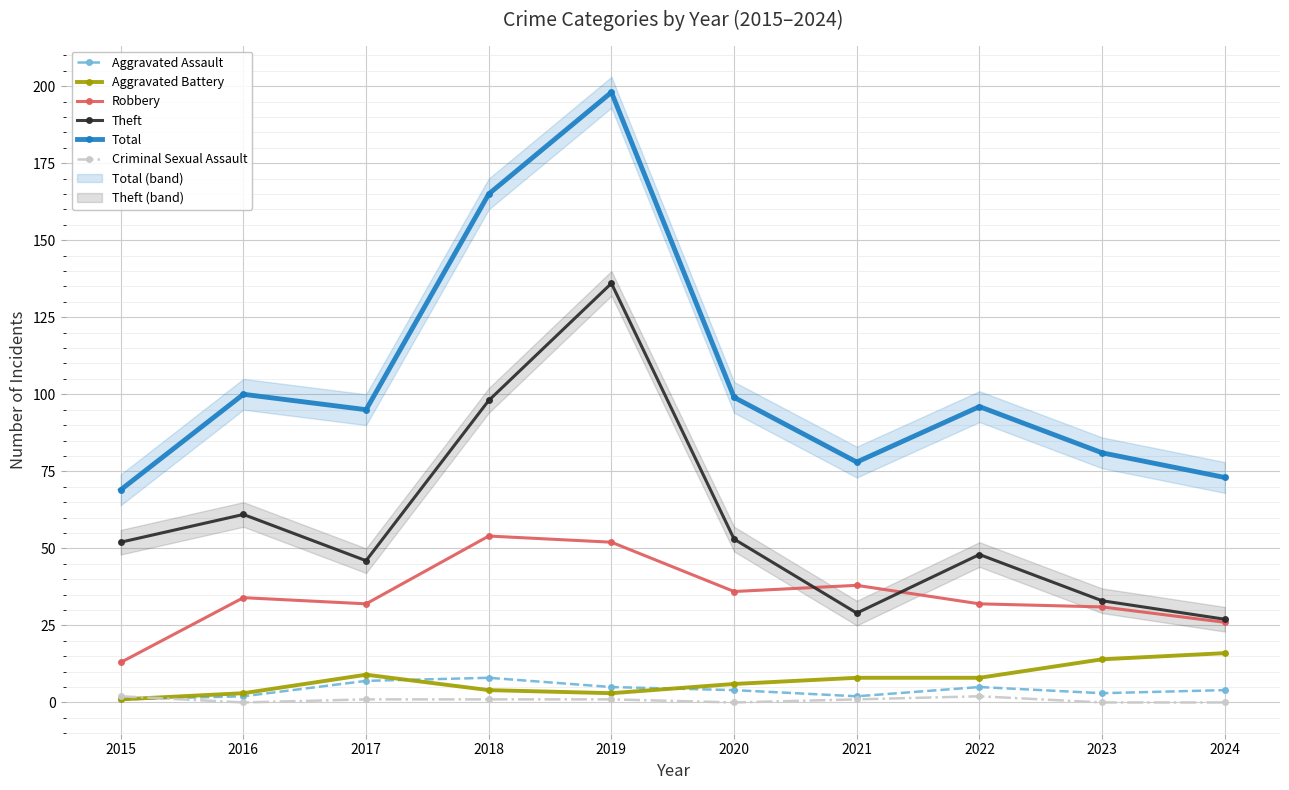

Reading left to right, list all the values displayed in this chart.

Aggravated Assault: 1	2	7	8	5	4	2	5	3	4
Aggravated Battery: 1	3	9	4	3	6	8	8	14	16
Robbery: 13	34	32	54	52	36	38	32	31	26
Theft: 52	61	46	98	136	53	29	48	33	27
Total: 69	100	95	165	198	99	78	96	81	73
Criminal Sexual Assault: 2	0	1	1	1	0	1	2	0	0